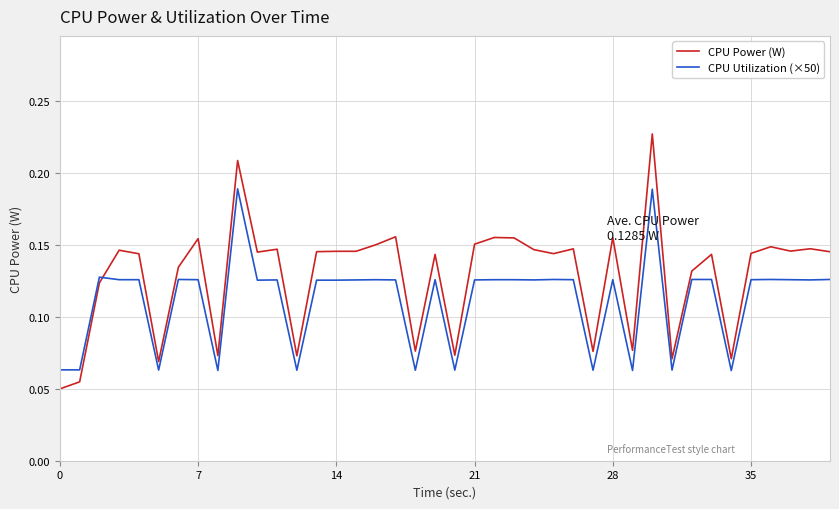

What is the sum of all CPU Power (W) values?

5.1